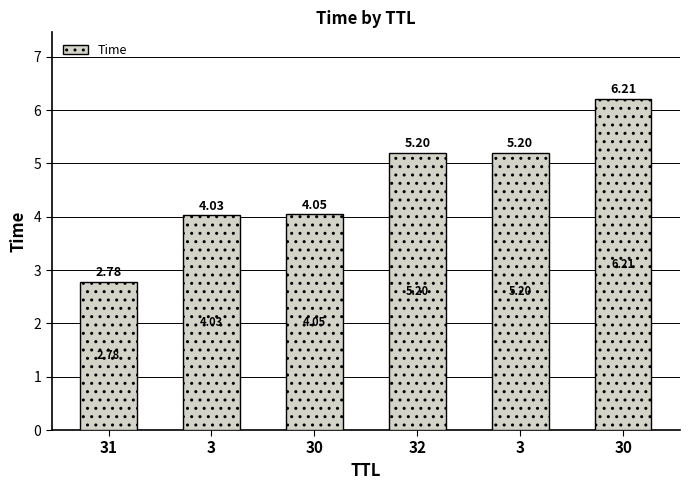

How many series are shown in this chart?

1